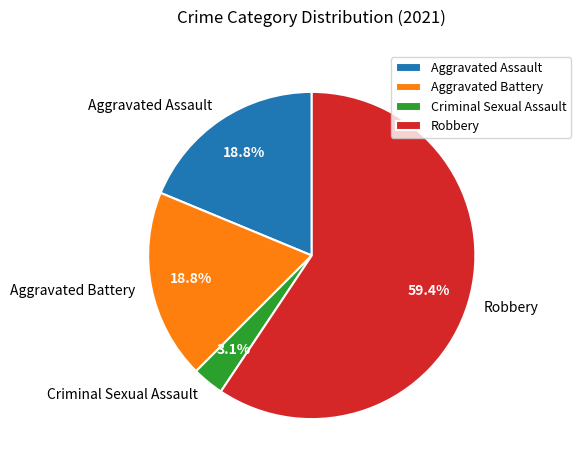

What percentage is the Criminal Sexual Assault slice, to the nearest percent?

3%